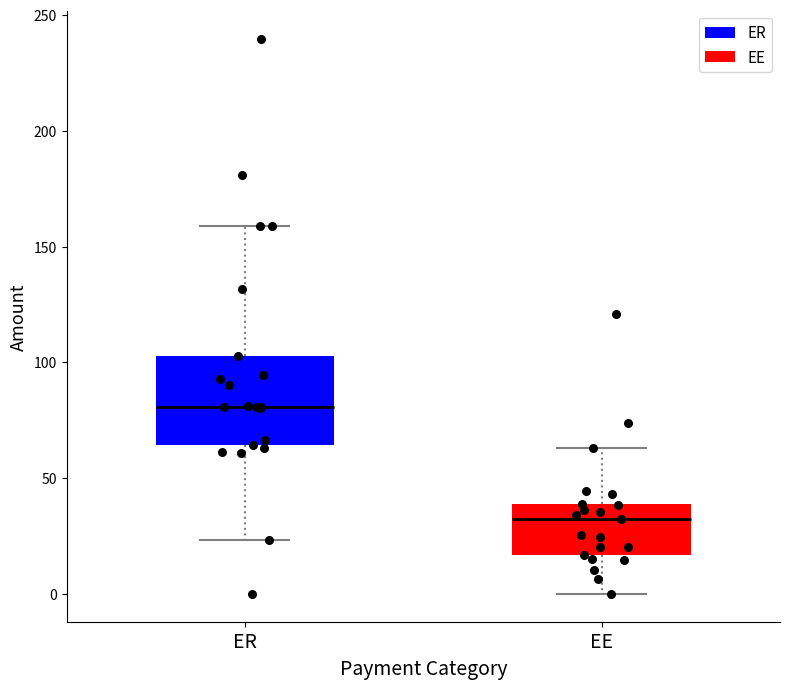

Which box is the tallest, from its lower edge to its upper edge?

ER